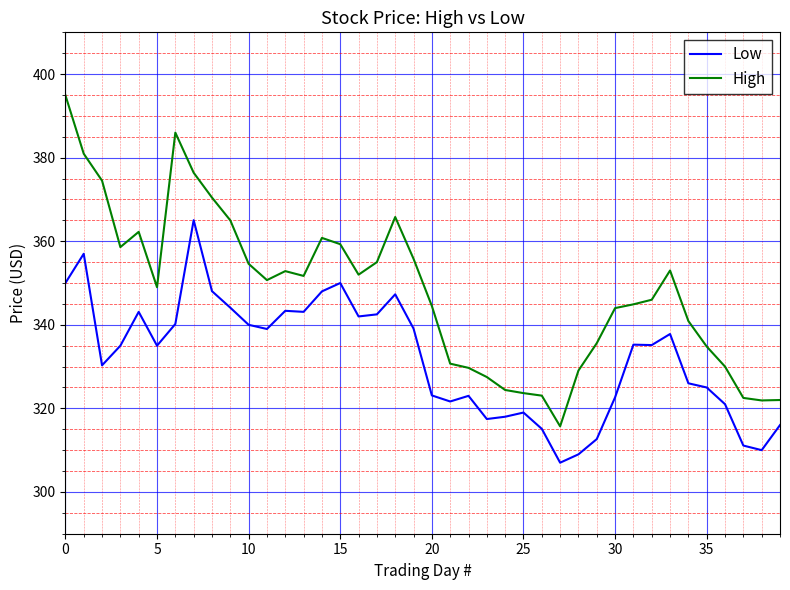

What is the highest value of the Low series?

365.0